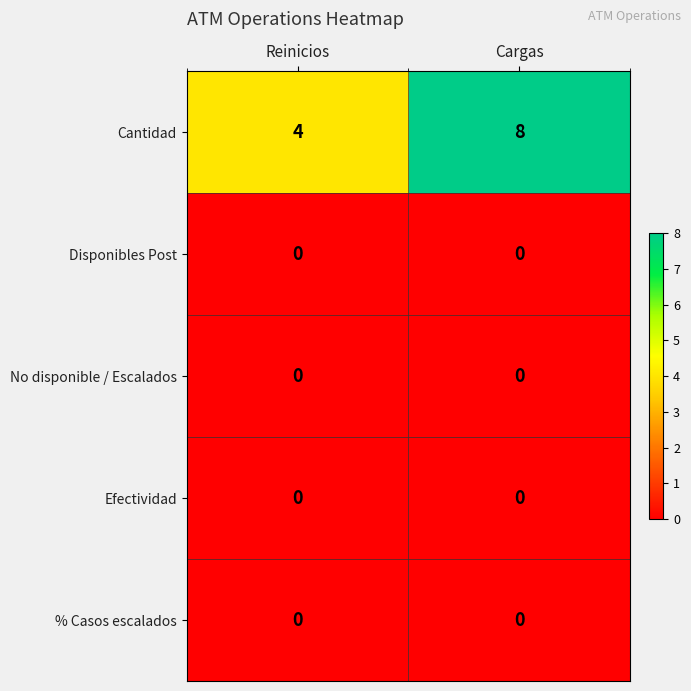

The value of Disponibles Post at Cargas is 0. True or false?

True